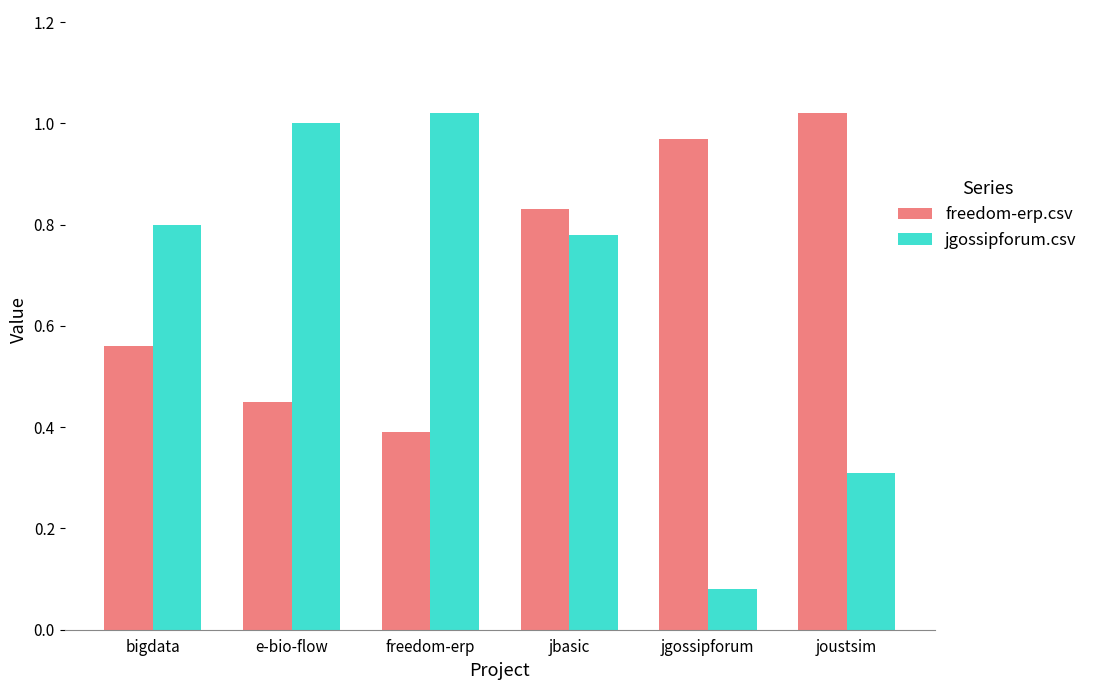

Which category has the highest value in the freedom-erp.csv series?

joustsim